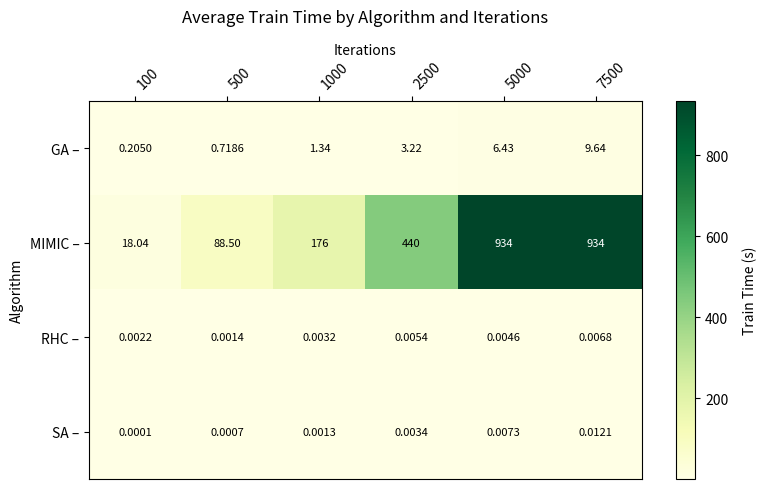

Which series has the largest total across all categories?

MIMIC –